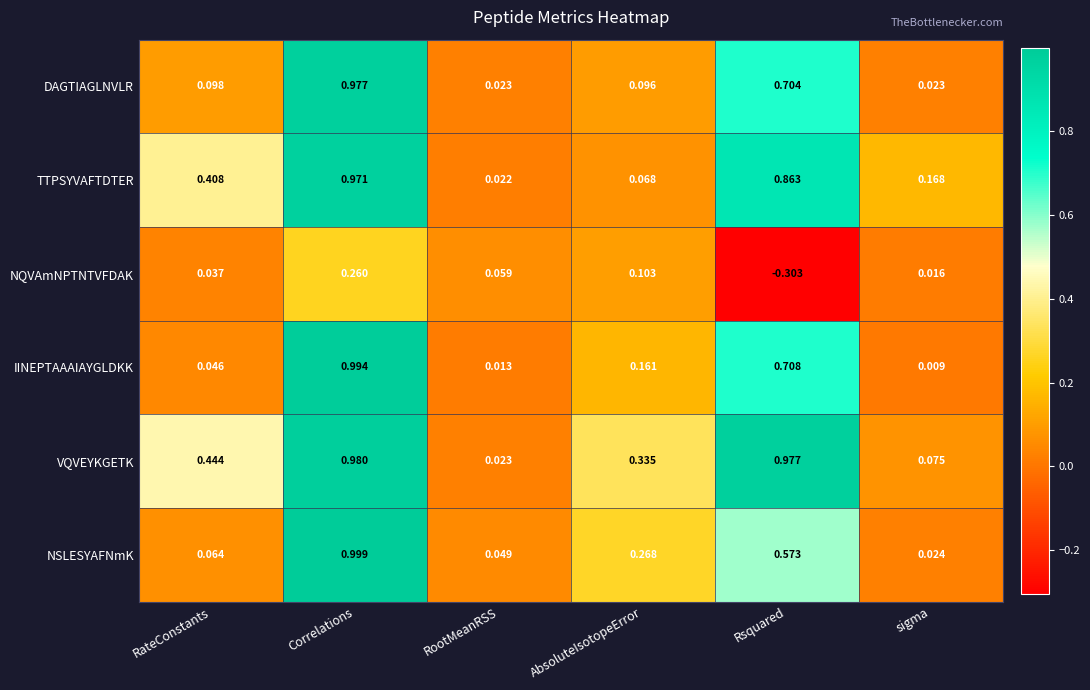

Which series has the widest spread of values?

IINEPTAAAIAYGLDKK